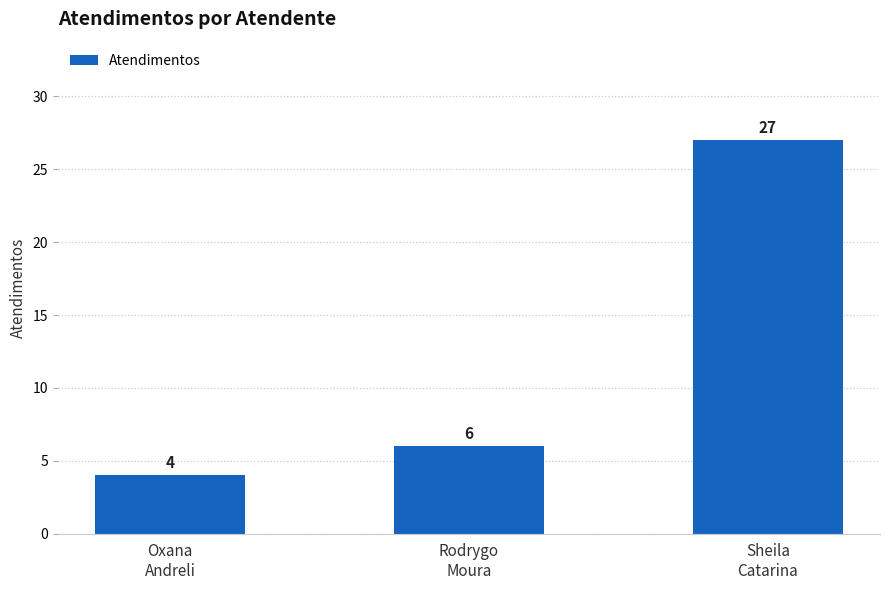

Rank the categories by value from highest to lowest.

Sheila
Catarina, Rodrygo
Moura, Oxana
Andreli